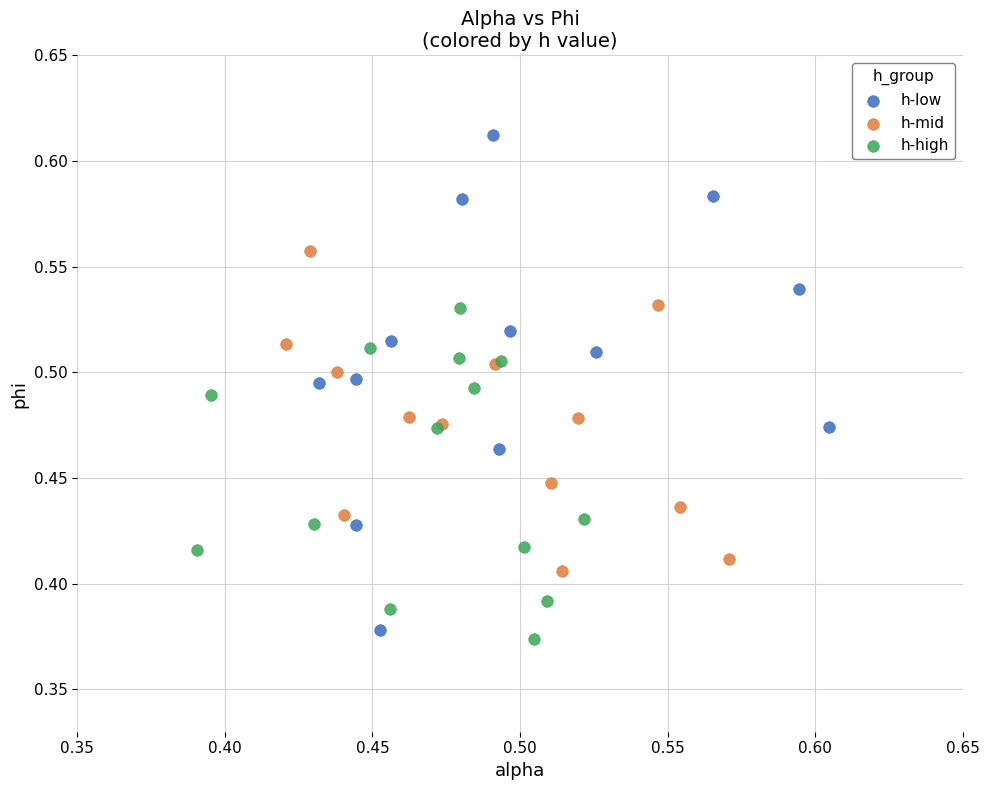

Which series contains the highest Y value?

h-low